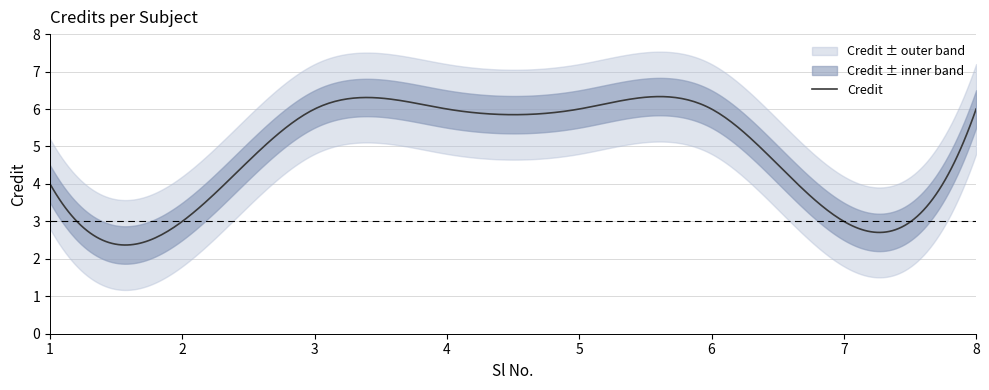

True or false: the data has more than 0 interior local peaks.

False